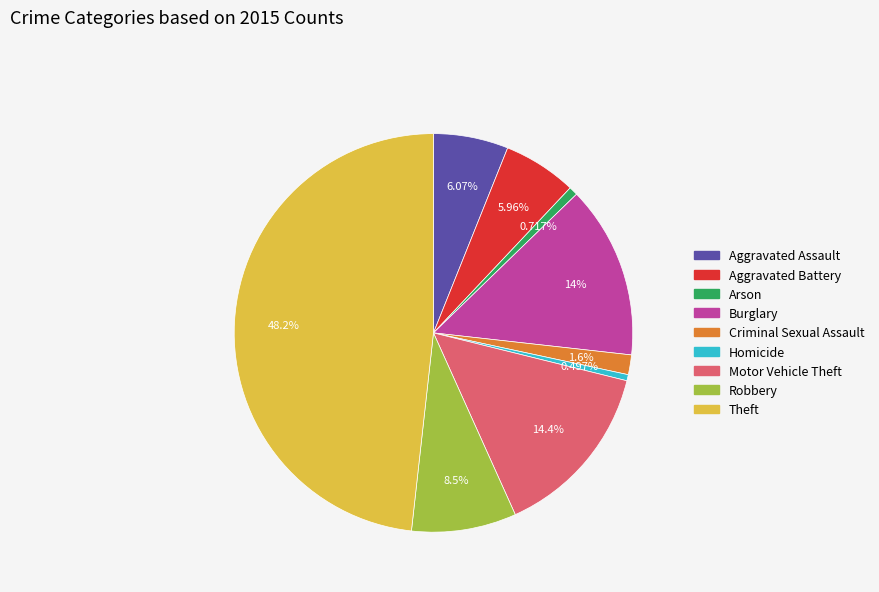

To the nearest percent, what portion does Aggravated Assault represent?

6%